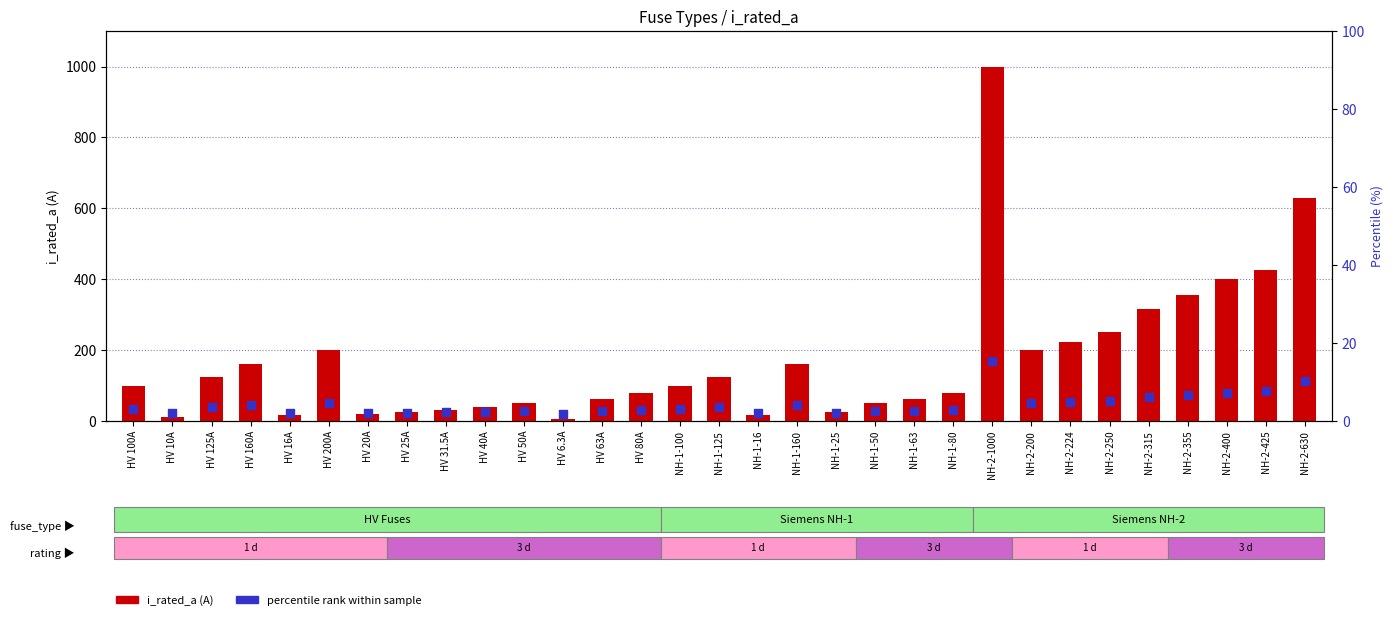

At which category is the sum across all series the highest?

NH-2-1000